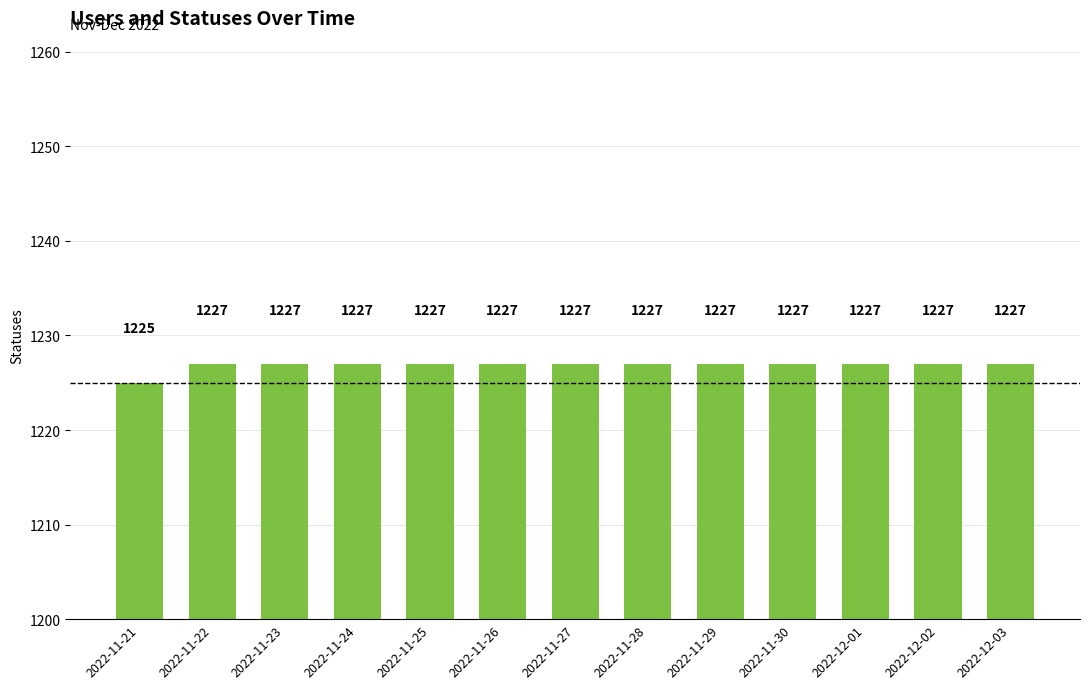

How many values are below 1227?

1